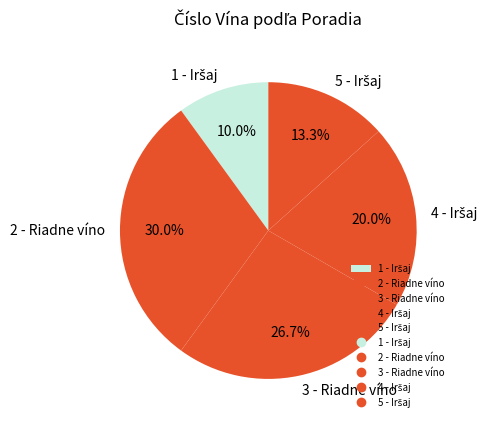

To the nearest percent, what is the difference between the largest and smallest slice percentages?

20%